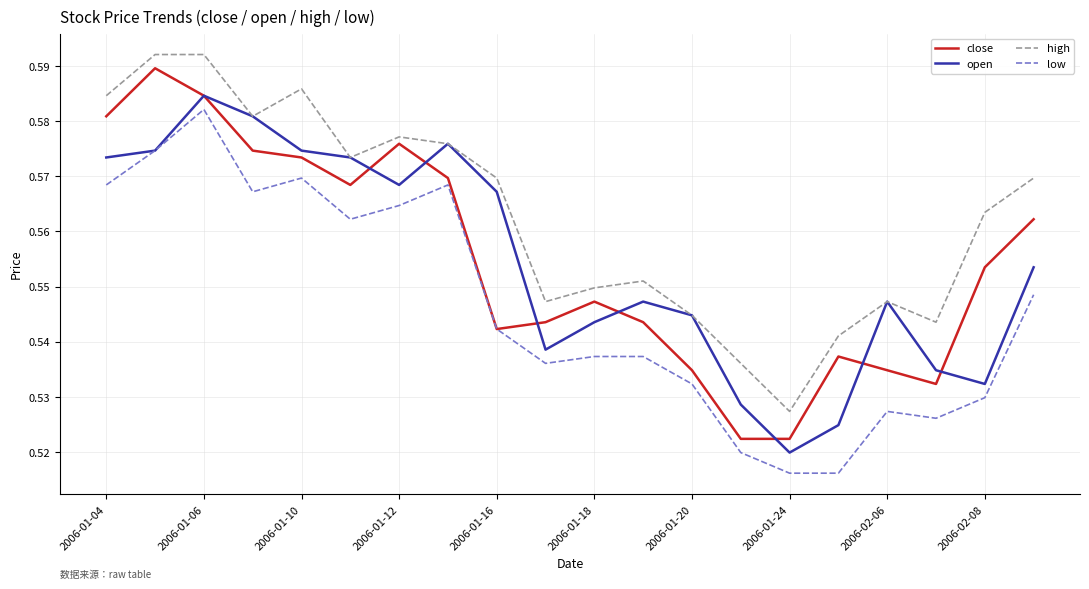

Which series has the largest total across all categories?

high